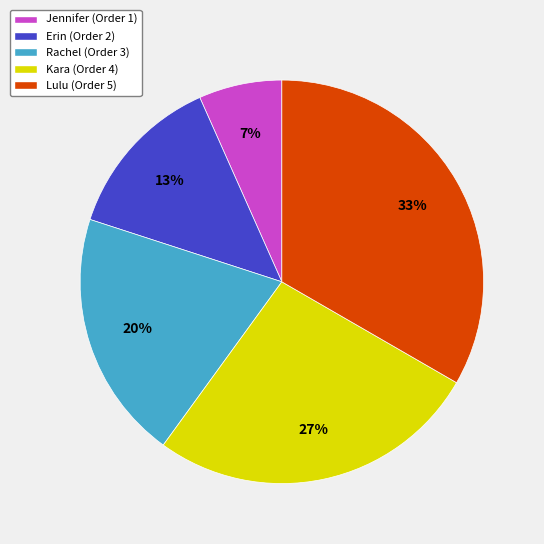

The Jennifer slice represents 7% of the pie. True or false?

True